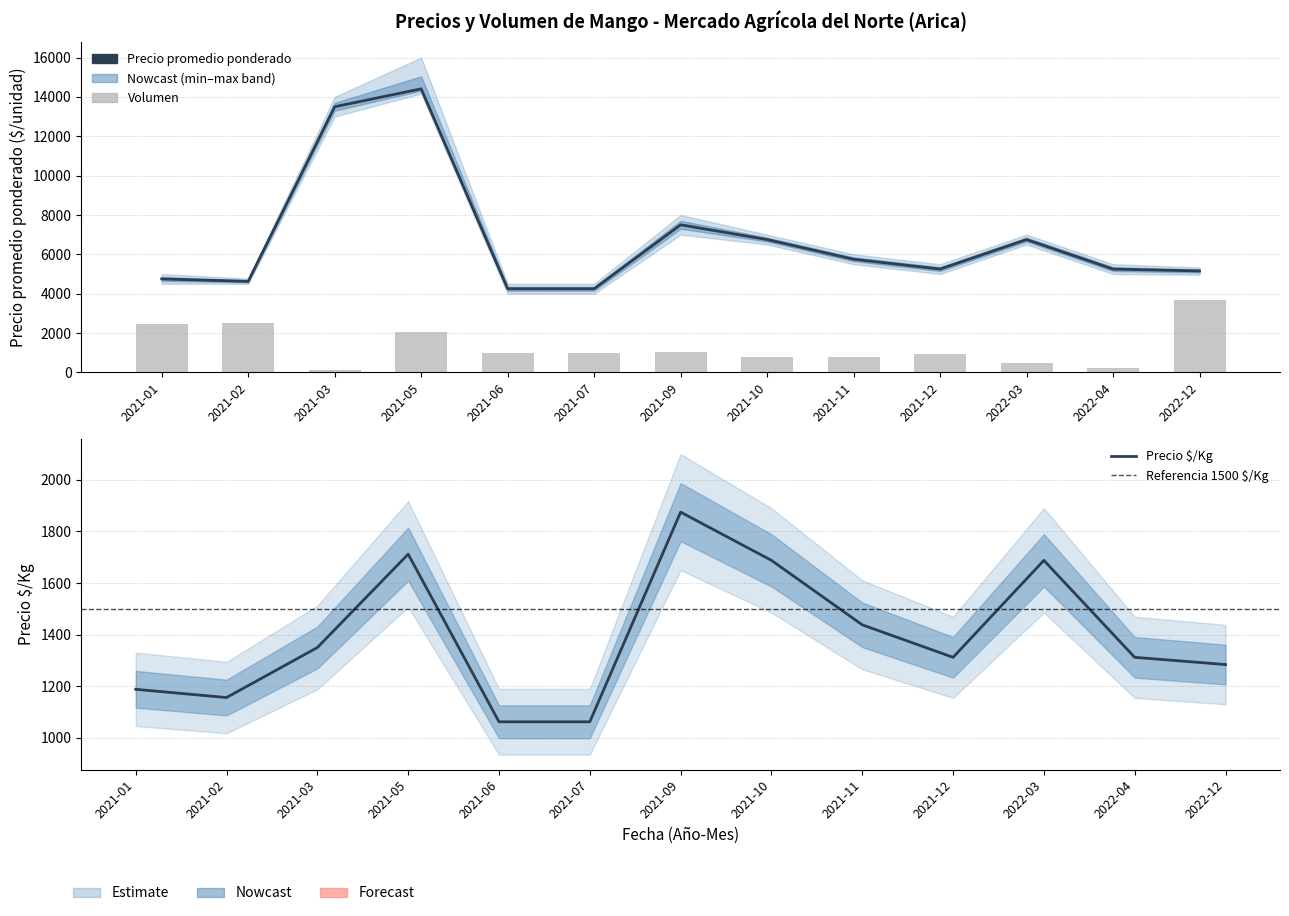

Which category has the highest value in the Precio $/Kg series?

2021-09